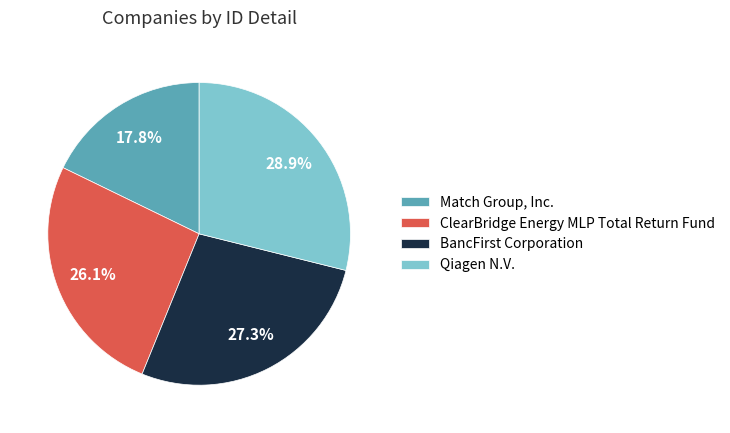

True or false: Qiagen N.V. accounts for 24% of the total.

False